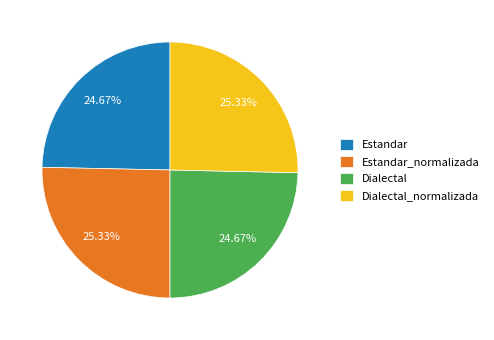

The Estandar slice represents 13% of the pie. True or false?

False